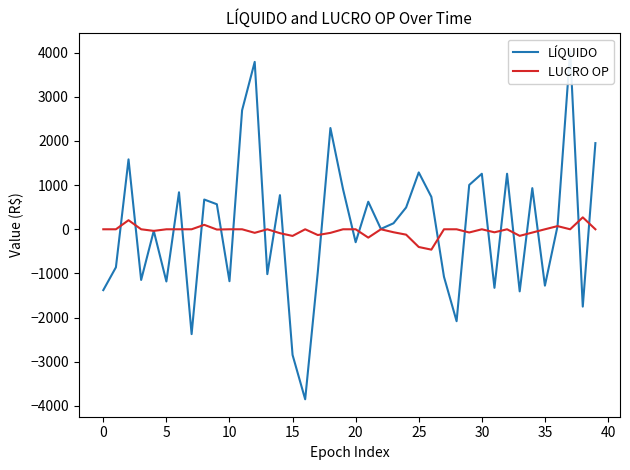

Is this an area chart (filled region under the line)?

No